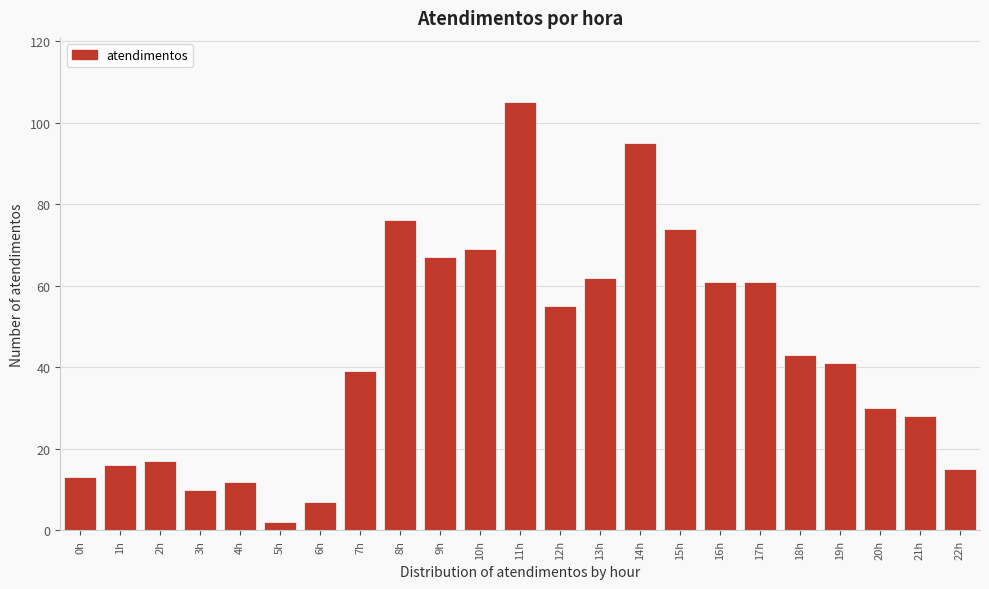

Reading left to right, extract all data points from this chart.

0h=13	1h=16	2h=17	3h=10	4h=12	5h=2	6h=7	7h=39	8h=76	9h=67	10h=69	11h=105	12h=55	13h=62	14h=95	15h=74	16h=61	17h=61	18h=43	19h=41	20h=30	21h=28	22h=15